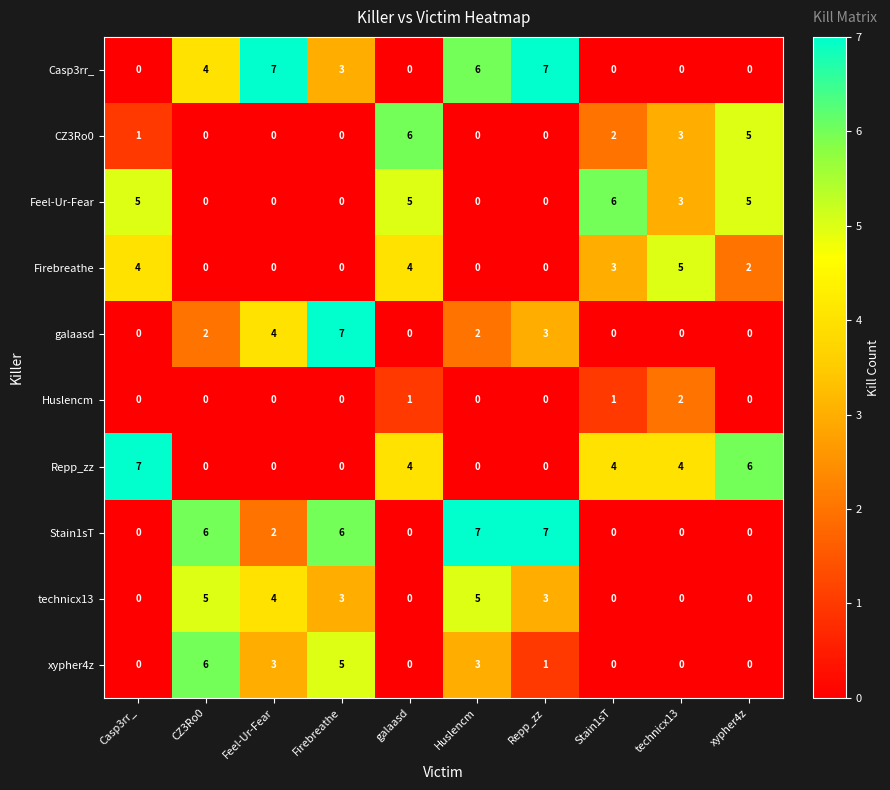

At which category is the sum across all series the highest?

Firebreathe